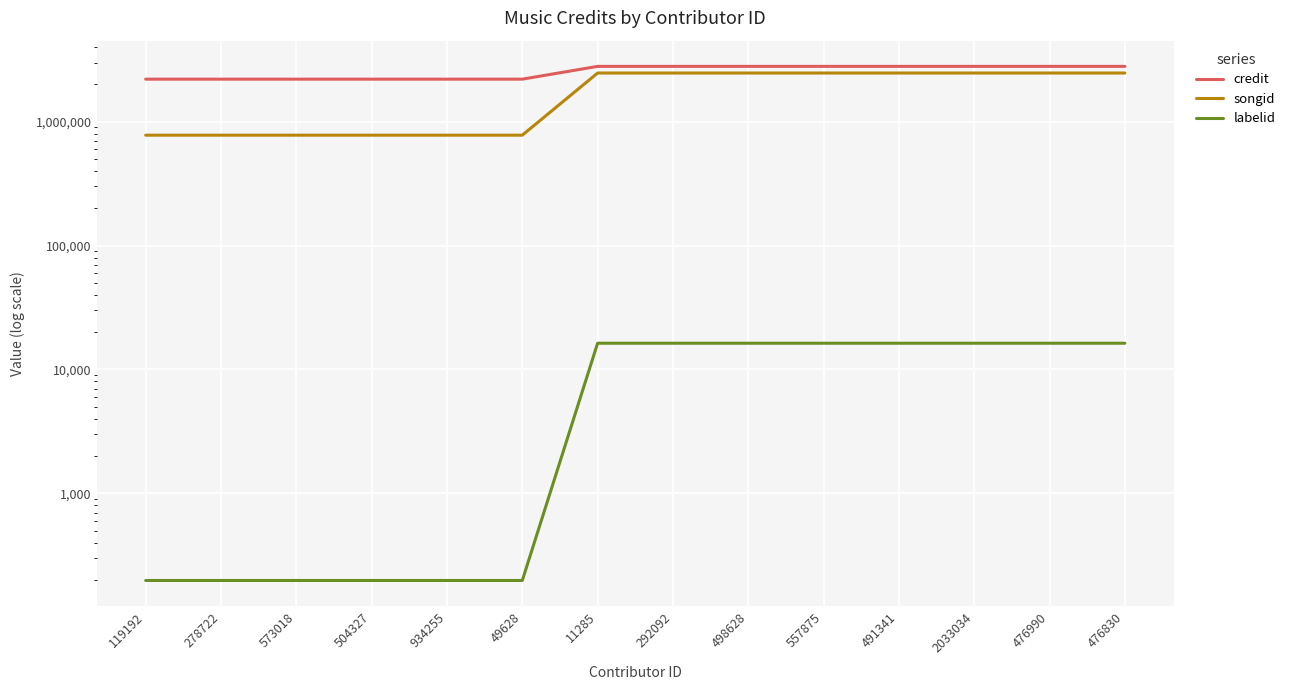

What is the difference between the labelid values at 573018 and 292092?

16075